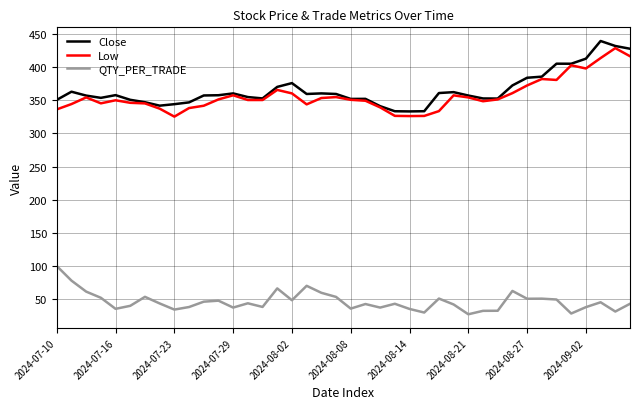

True or false: Close and QTY_PER_TRADE intersect in this chart.

False